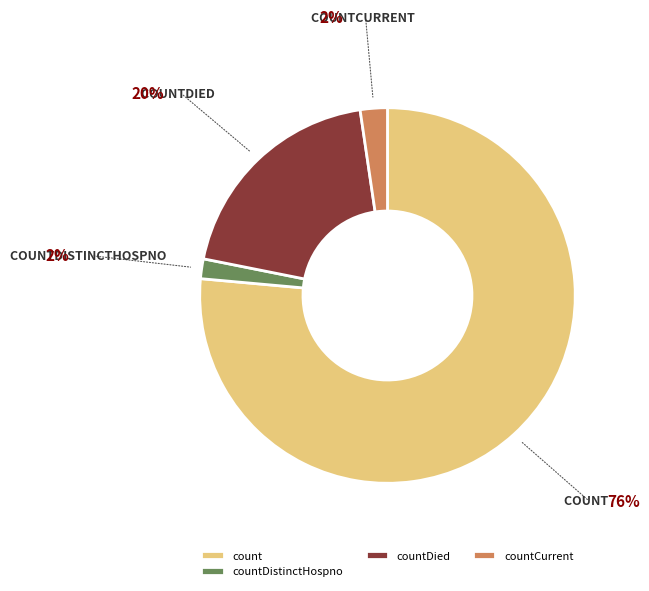

What is the smallest slice in the pie chart?

countDistinctHospno